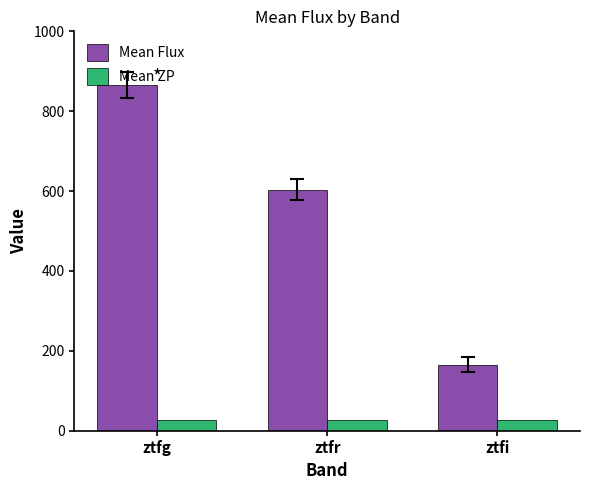

What position from the right is ztfg?

3